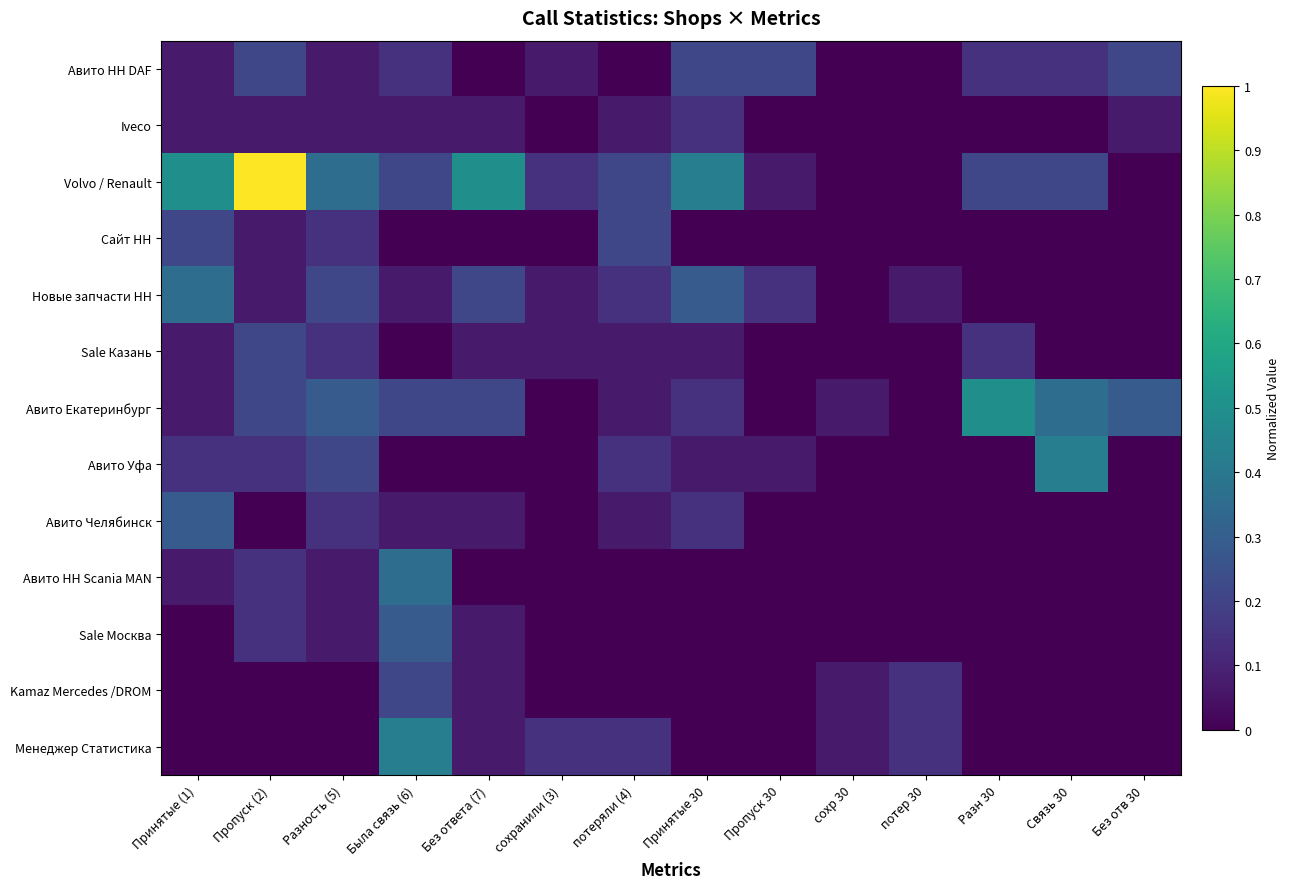

Reading right to left, extract all data points from this chart.

Авито НН DAF: Без отв 30=0.2	Связь 30=0.1	Разн 30=0.1	потер 30=0.0	сохр 30=0.0	Пропуск 30=0.2	Принятые 30=0.2	потеряли (4)=0.0	сохранили (3)=0.1	Без ответа (7)=0.0	Была связь (6)=0.1	Разность (5)=0.1	Пропуск (2)=0.2	Принятые (1)=0.1
Iveco: Без отв 30=0.1	Связь 30=0.0	Разн 30=0.0	потер 30=0.0	сохр 30=0.0	Пропуск 30=0.0	Принятые 30=0.1	потеряли (4)=0.1	сохранили (3)=0.0	Без ответа (7)=0.1	Была связь (6)=0.1	Разность (5)=0.1	Пропуск (2)=0.1	Принятые (1)=0.1
Volvo / Renault: Без отв 30=0.0	Связь 30=0.2	Разн 30=0.2	потер 30=0.0	сохр 30=0.0	Пропуск 30=0.1	Принятые 30=0.4	потеряли (4)=0.2	сохранили (3)=0.1	Без ответа (7)=0.5	Была связь (6)=0.2	Разность (5)=0.4	Пропуск (2)=1.0	Принятые (1)=0.5
Сайт НН: Без отв 30=0.0	Связь 30=0.0	Разн 30=0.0	потер 30=0.0	сохр 30=0.0	Пропуск 30=0.0	Принятые 30=0.0	потеряли (4)=0.2	сохранили (3)=0.0	Без ответа (7)=0.0	Была связь (6)=0.0	Разность (5)=0.1	Пропуск (2)=0.1	Принятые (1)=0.2
Новые запчасти НН: Без отв 30=0.0	Связь 30=0.0	Разн 30=0.0	потер 30=0.1	сохр 30=0.0	Пропуск 30=0.1	Принятые 30=0.3	потеряли (4)=0.1	сохранили (3)=0.1	Без ответа (7)=0.2	Была связь (6)=0.1	Разность (5)=0.2	Пропуск (2)=0.1	Принятые (1)=0.4
Sale Казань: Без отв 30=0.0	Связь 30=0.0	Разн 30=0.1	потер 30=0.0	сохр 30=0.0	Пропуск 30=0.0	Принятые 30=0.1	потеряли (4)=0.1	сохранили (3)=0.1	Без ответа (7)=0.1	Была связь (6)=0.0	Разность (5)=0.1	Пропуск (2)=0.2	Принятые (1)=0.1
Авито Екатеринбург: Без отв 30=0.3	Связь 30=0.4	Разн 30=0.5	потер 30=0.0	сохр 30=0.1	Пропуск 30=0.0	Принятые 30=0.1	потеряли (4)=0.1	сохранили (3)=0.0	Без ответа (7)=0.2	Была связь (6)=0.2	Разность (5)=0.3	Пропуск (2)=0.2	Принятые (1)=0.1
Авито Уфа: Без отв 30=0.0	Связь 30=0.4	Разн 30=0.0	потер 30=0.0	сохр 30=0.0	Пропуск 30=0.1	Принятые 30=0.1	потеряли (4)=0.1	сохранили (3)=0.0	Без ответа (7)=0.0	Была связь (6)=0.0	Разность (5)=0.2	Пропуск (2)=0.1	Принятые (1)=0.1
Авито Челябинск: Без отв 30=0.0	Связь 30=0.0	Разн 30=0.0	потер 30=0.0	сохр 30=0.0	Пропуск 30=0.0	Принятые 30=0.1	потеряли (4)=0.1	сохранили (3)=0.0	Без ответа (7)=0.1	Была связь (6)=0.1	Разность (5)=0.1	Пропуск (2)=0.0	Принятые (1)=0.3
Авито НН Scania MAN: Без отв 30=0.0	Связь 30=0.0	Разн 30=0.0	потер 30=0.0	сохр 30=0.0	Пропуск 30=0.0	Принятые 30=0.0	потеряли (4)=0.0	сохранили (3)=0.0	Без ответа (7)=0.0	Была связь (6)=0.4	Разность (5)=0.1	Пропуск (2)=0.1	Принятые (1)=0.1
Sale Москва: Без отв 30=0.0	Связь 30=0.0	Разн 30=0.0	потер 30=0.0	сохр 30=0.0	Пропуск 30=0.0	Принятые 30=0.0	потеряли (4)=0.0	сохранили (3)=0.0	Без ответа (7)=0.1	Была связь (6)=0.3	Разность (5)=0.1	Пропуск (2)=0.1	Принятые (1)=0.0
Kamaz Mercedes /DROM: Без отв 30=0.0	Связь 30=0.0	Разн 30=0.0	потер 30=0.1	сохр 30=0.1	Пропуск 30=0.0	Принятые 30=0.0	потеряли (4)=0.0	сохранили (3)=0.0	Без ответа (7)=0.1	Была связь (6)=0.2	Разность (5)=0.0	Пропуск (2)=0.0	Принятые (1)=0.0
Менеджер Статистика: Без отв 30=0.0	Связь 30=0.0	Разн 30=0.0	потер 30=0.1	сохр 30=0.1	Пропуск 30=0.0	Принятые 30=0.0	потеряли (4)=0.1	сохранили (3)=0.1	Без ответа (7)=0.1	Была связь (6)=0.4	Разность (5)=0.0	Пропуск (2)=0.0	Принятые (1)=0.0